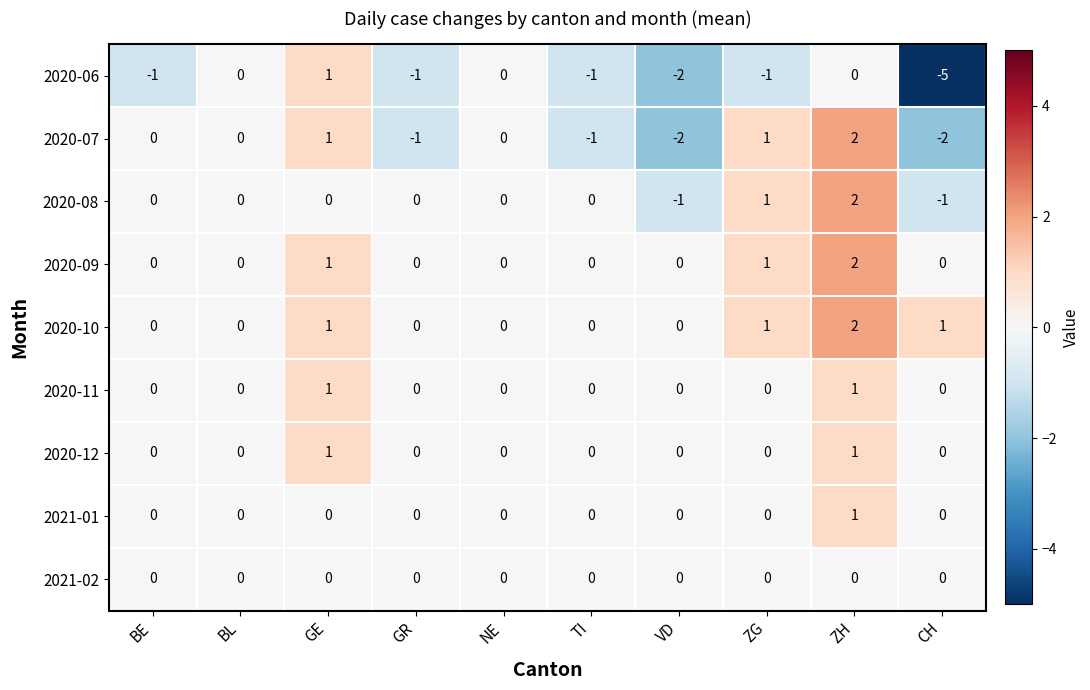

Between BE and GE, which series saw the biggest shift?

2020-06